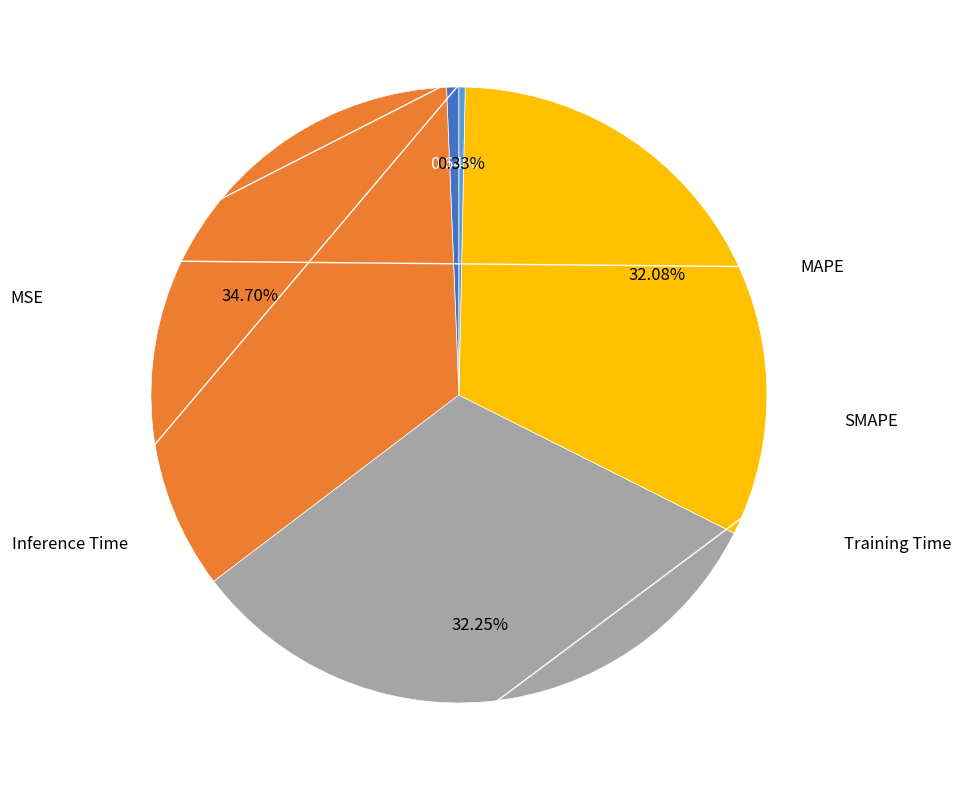

Is there any slice that represents more than half of the pie?

No